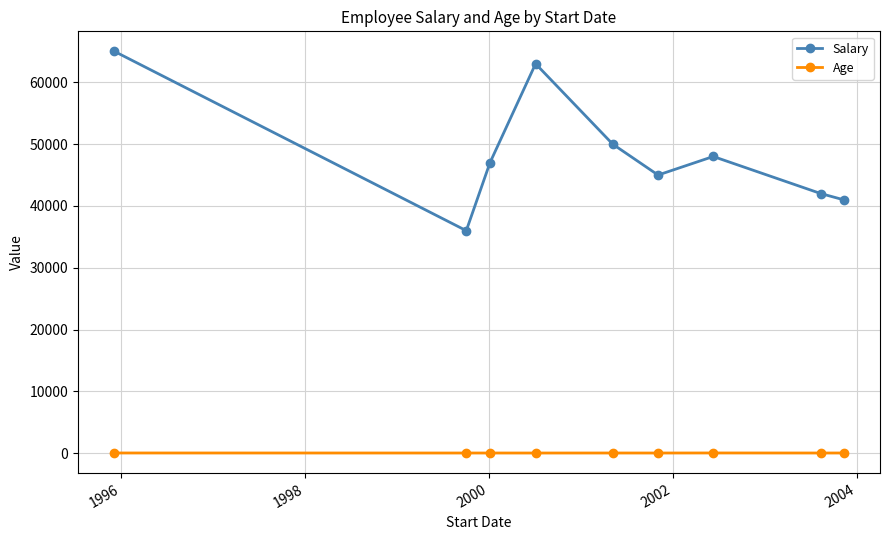

How many interior local peaks does the Salary series have?

2